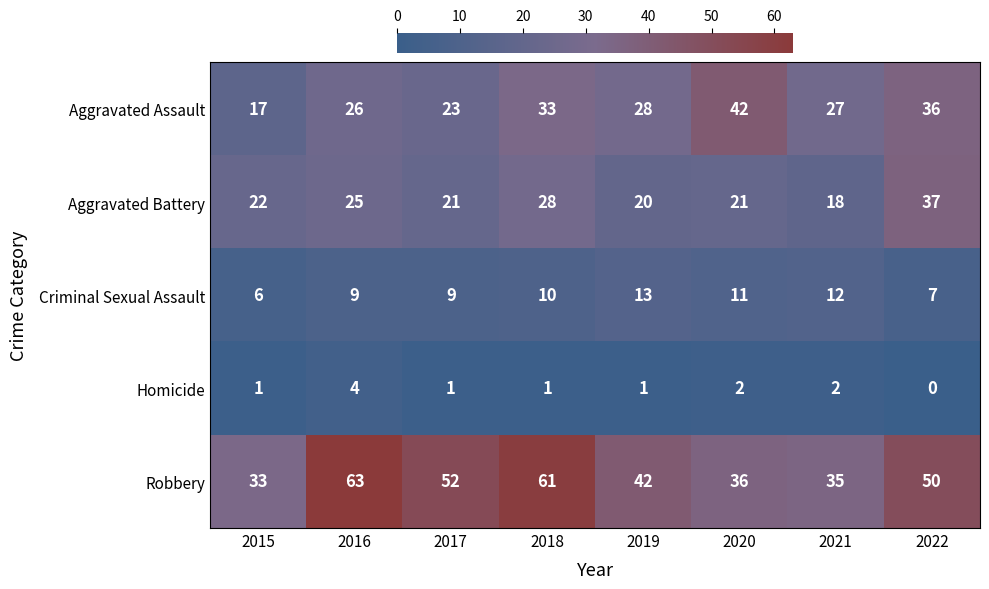

Which series has the largest total across all categories?

Robbery